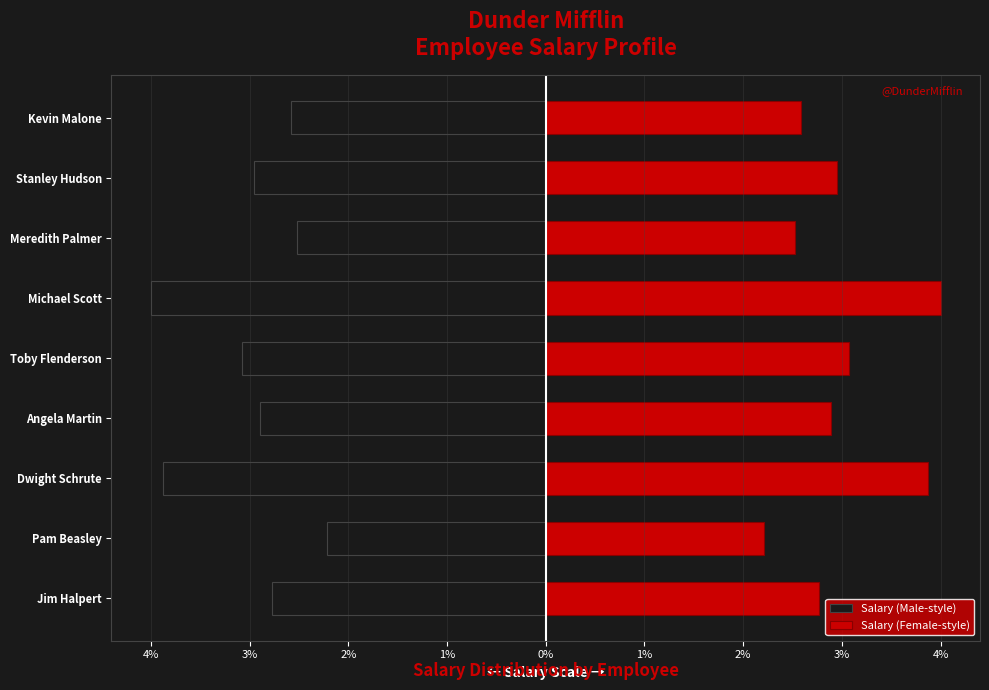

Which series changed the most between Toby Flenderson and Kevin Malone?

Salary (Male-style)